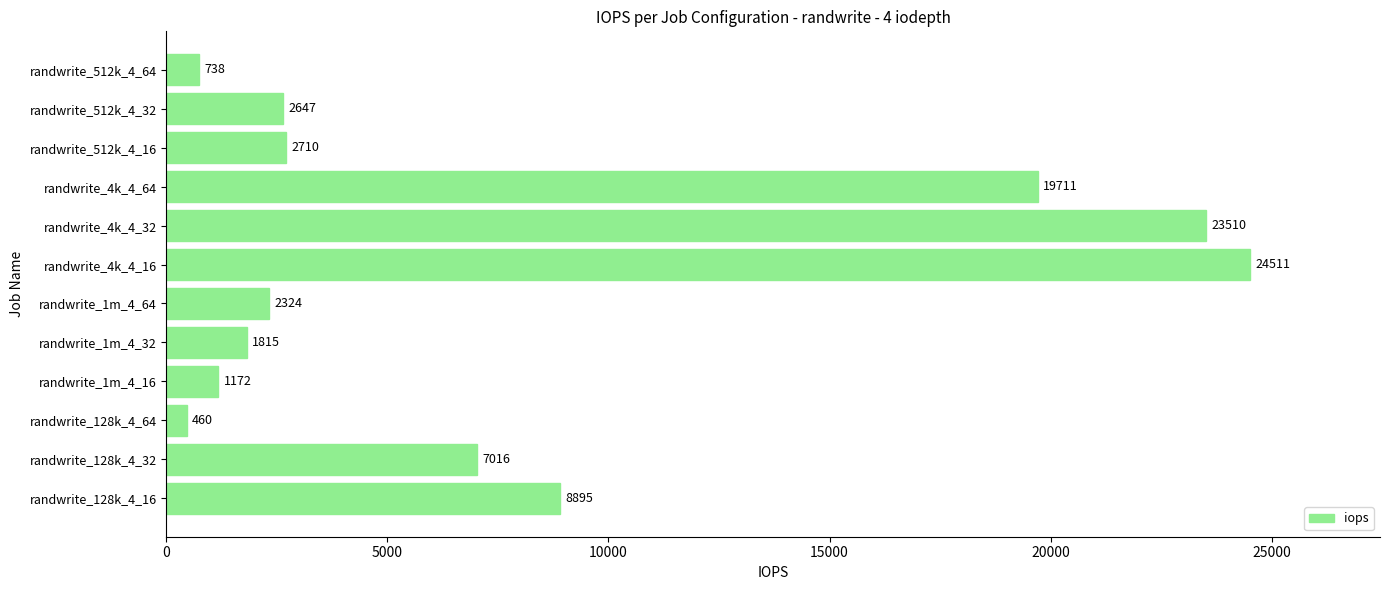

What is the smallest value displayed?

460